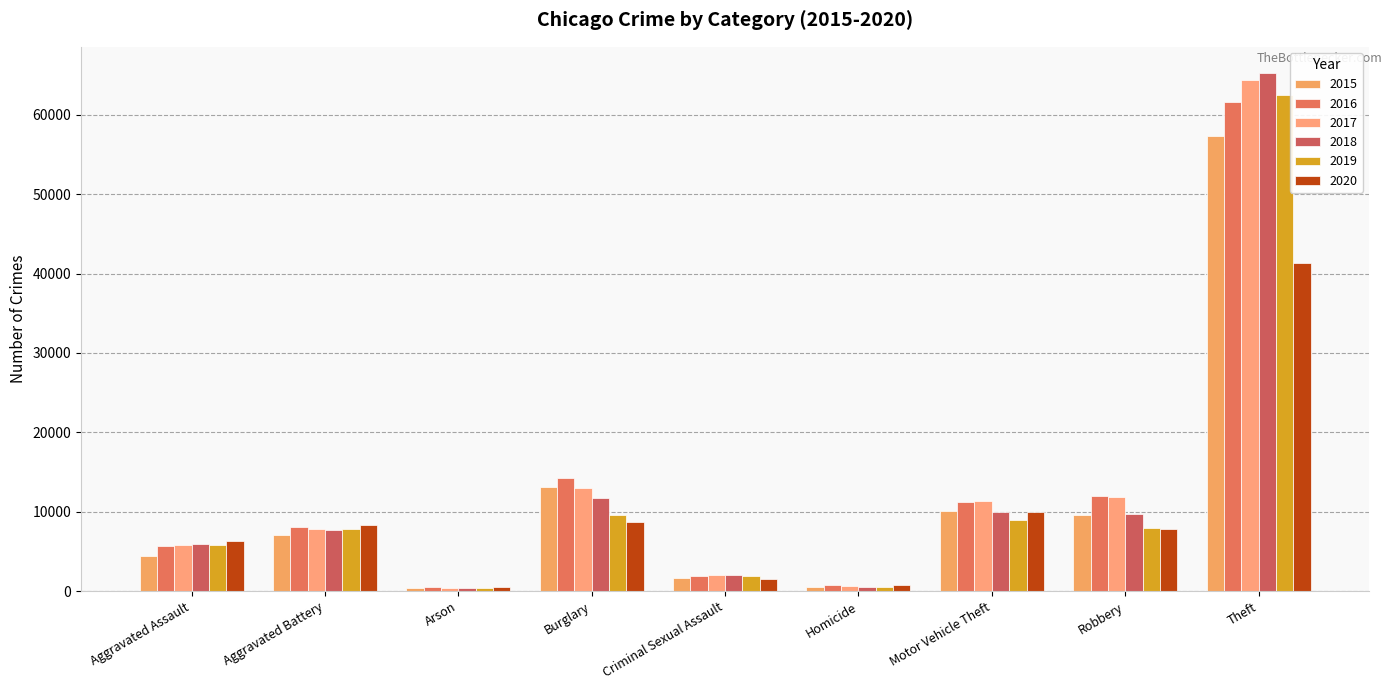

What are all the series names shown in the legend?

2015, 2016, 2017, 2018, 2019, 2020